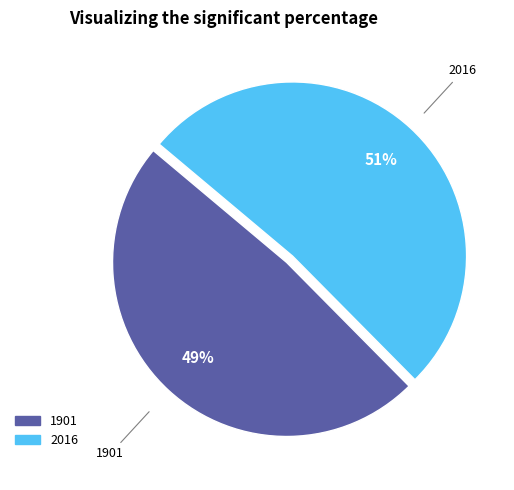

How many segments does this pie chart have?

2